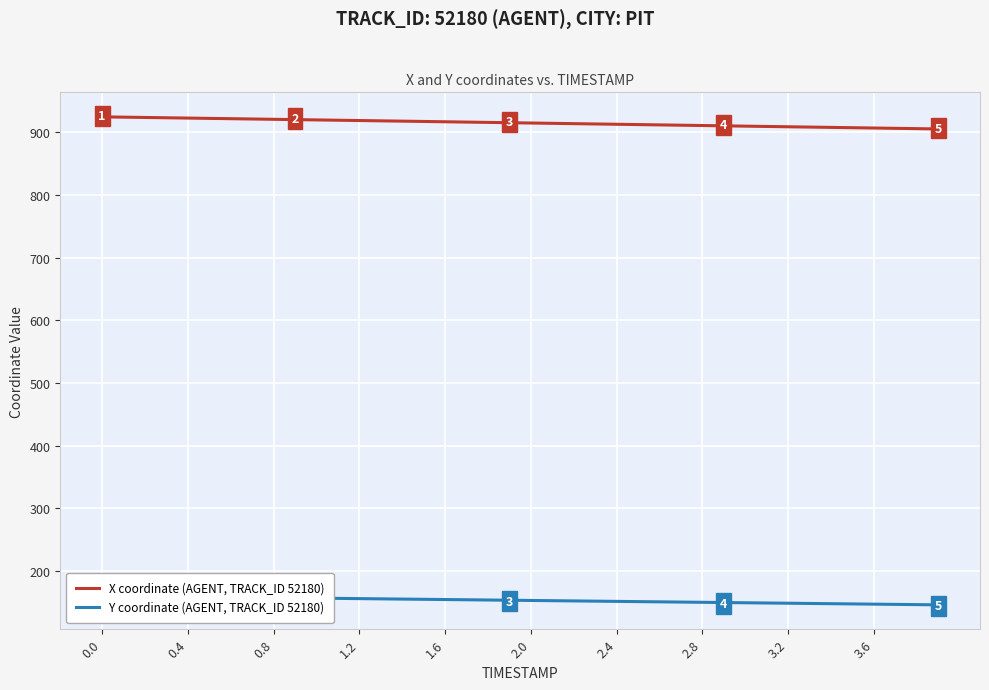

What is the maximum value for X coordinate (AGENT, TRACK_ID 52180)?

924.6